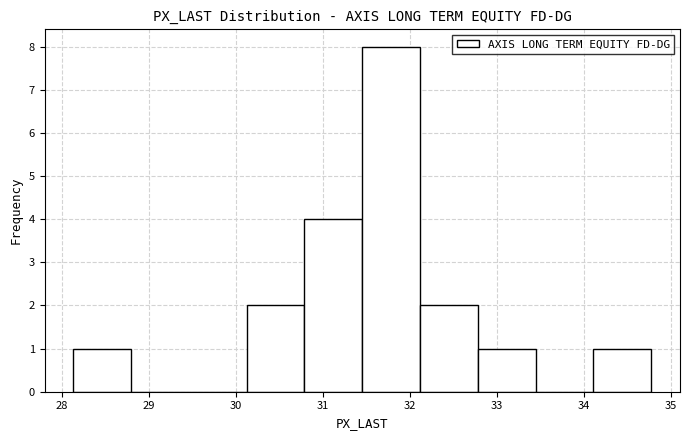

Reading left to right, transcribe this chart: for each bar, give the range it covers on the x-axis and its height. Neither the bar edges nor the heights are printed on the chart, so give them approximately, as read against the axes.

28.1 to 28.8: 1
28.8 to 29.5: 0
29.5 to 30.1: 0
30.1 to 30.8: 2
30.8 to 31.5: 4
31.5 to 32.1: 8
32.1 to 32.8: 2
32.8 to 33.4: 1
33.4 to 34.1: 0
34.1 to 34.8: 1